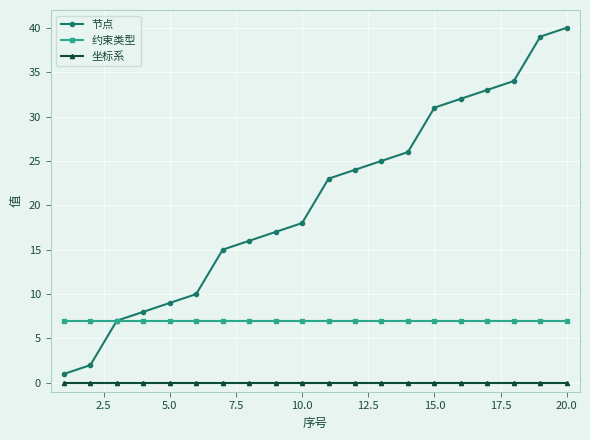

True or false: 坐标系 and 节点 cross at least once.

False